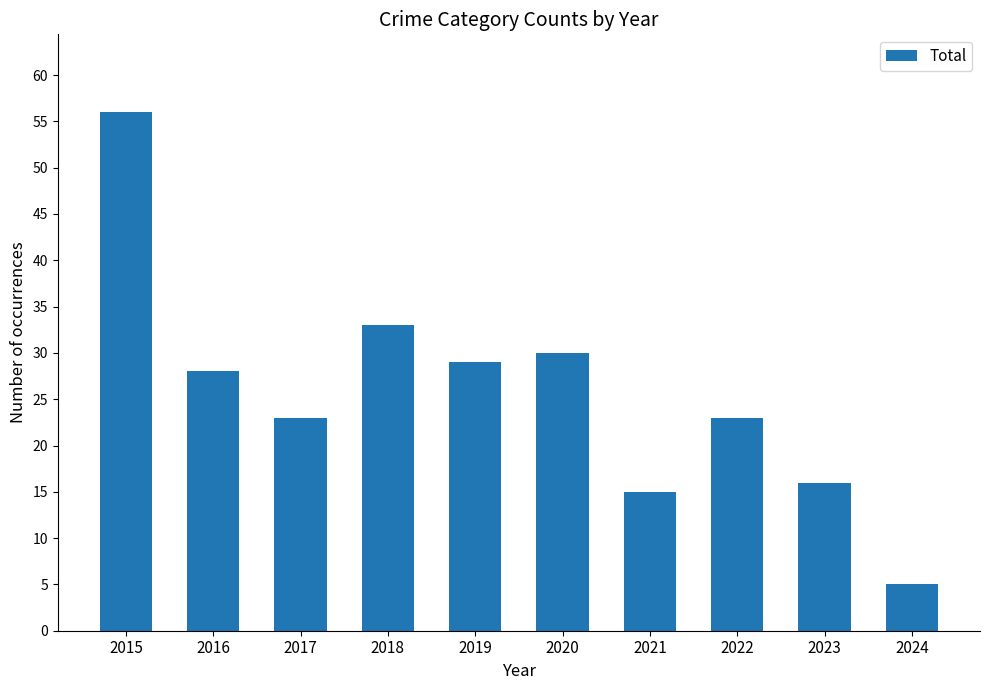

At which label is the value closest to 30?

2020